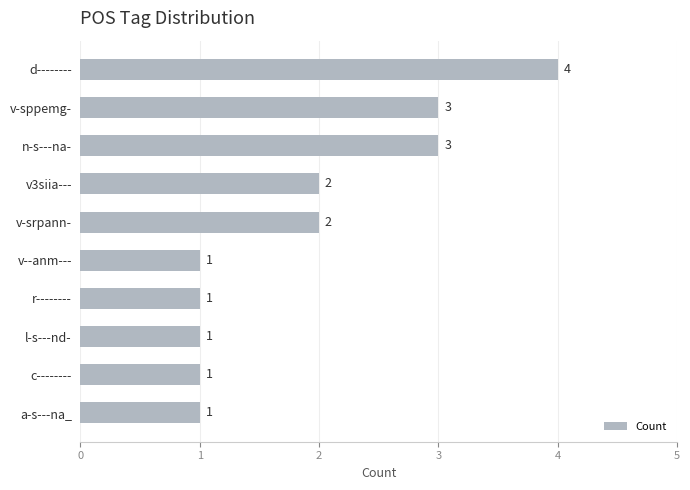

What is the change in value from l-s---nd- to n-s---na-?

+2